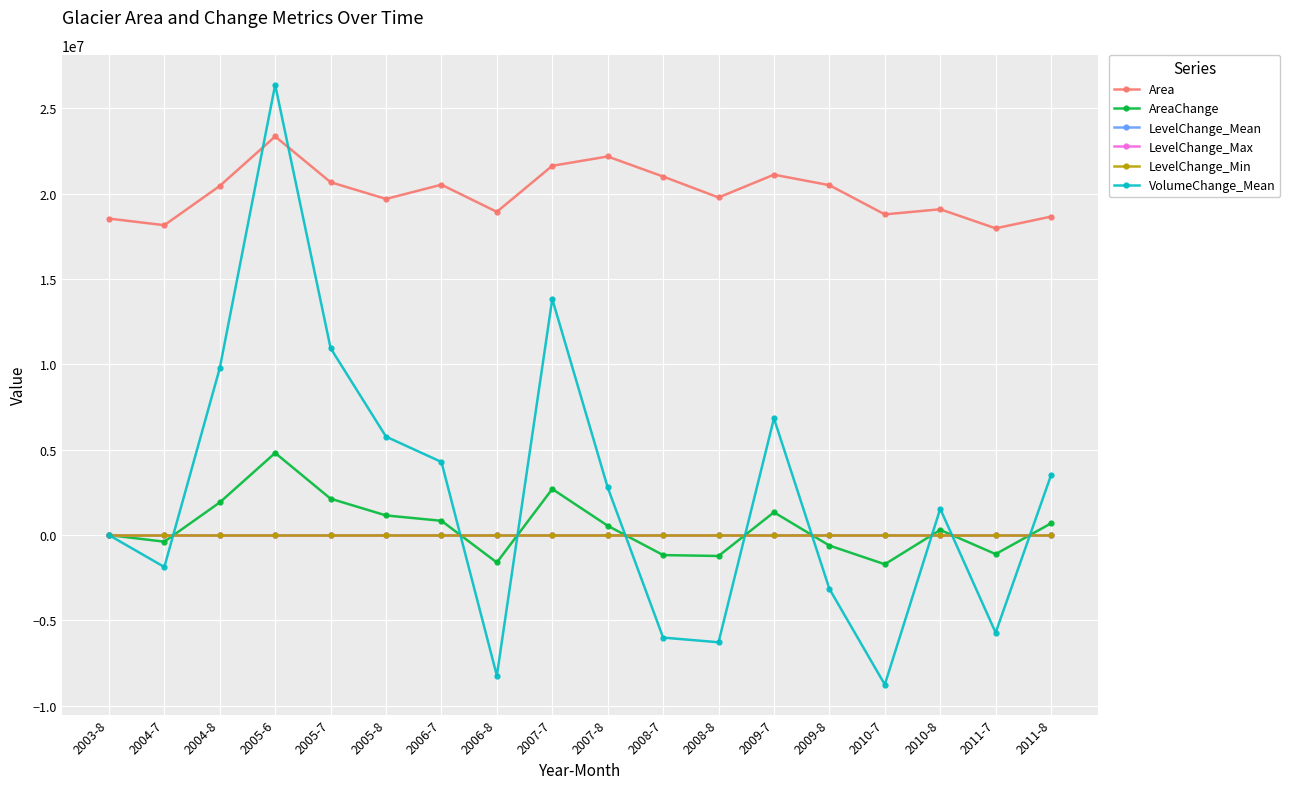

How many times do VolumeChange_Mean and Area cross each other?

2